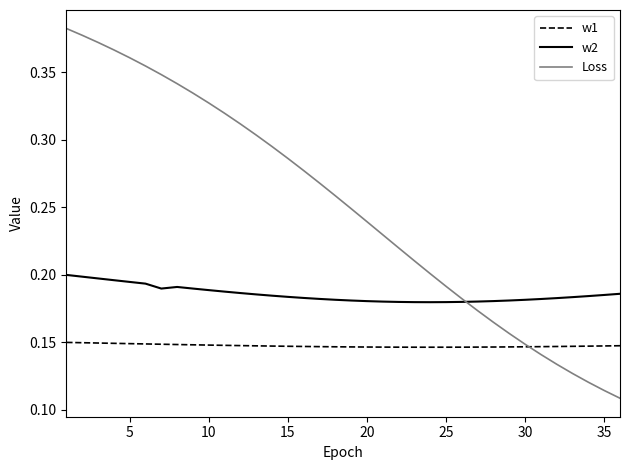

True or false: w1 and w2 cross at least once.

False